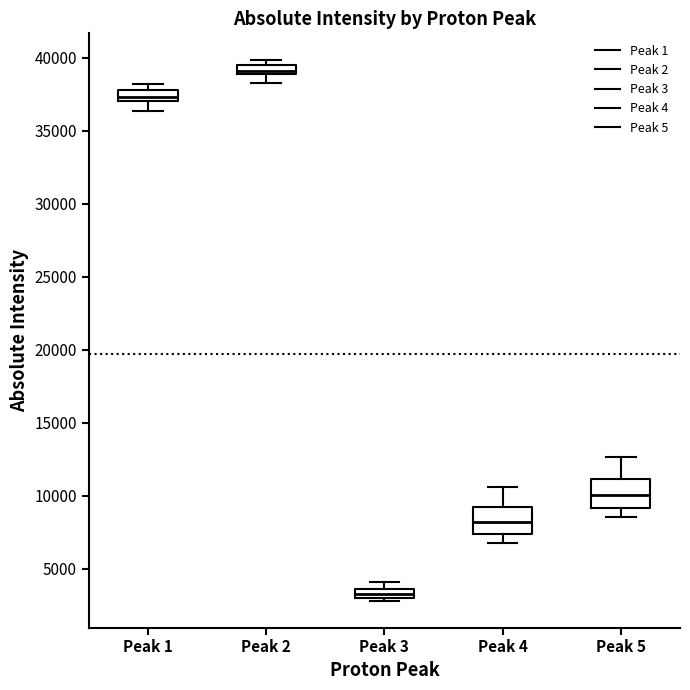

Where does the median line of the box for Peak 4 sit on the y-axis? The values are not printed on the chart, so give them approximately, as read against the axis.

8000